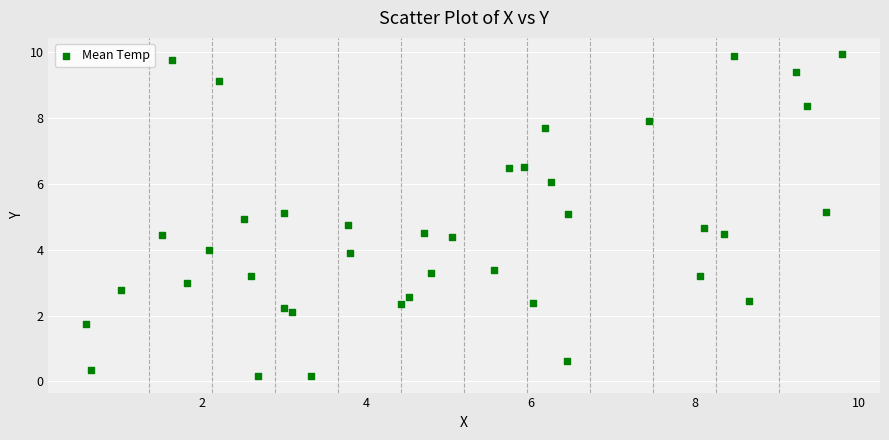

What is the range of Y values (max minus min)?

9.8